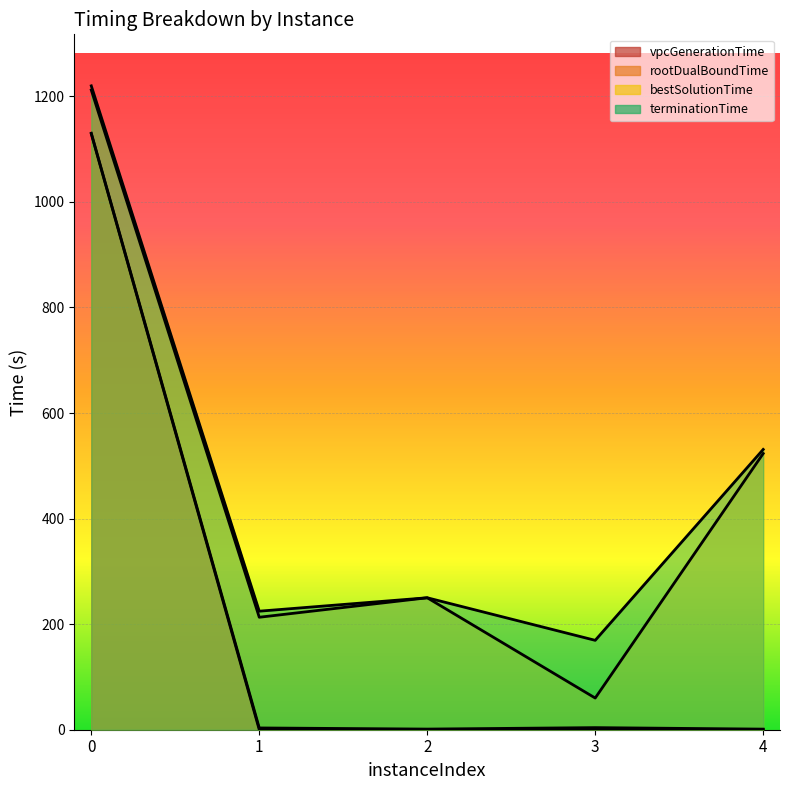

Reading left to right, transcribe all the data shown in this chart.

vpcGenerationTime: 0=1129.1	1=0.1	2=0.2	3=0.2	4=0.2
rootDualBoundTime: 0=1130.3	1=3.4	2=1.2	3=4.0	4=1.1
bestSolutionTime: 0=1212.0	1=213.1	2=250.0	3=60.0	4=523.3
terminationTime: 0=1219.9	1=224.6	2=250.0	3=169.4	4=531.1